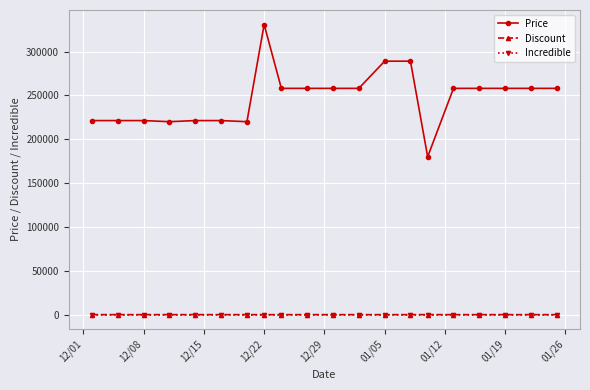

What is the maximum value shown in the chart?

330800